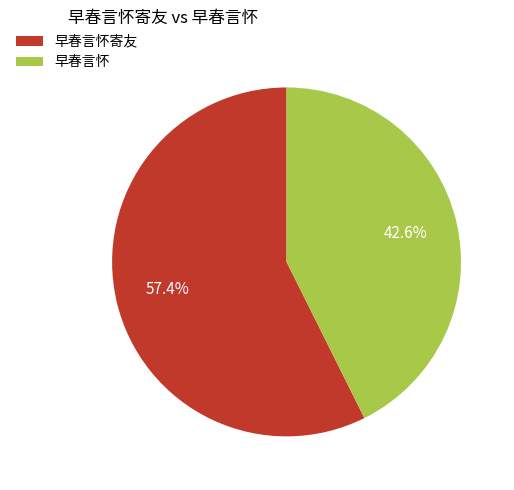

What percentage is the 早春言怀寄友 slice, to the nearest percent?

57%